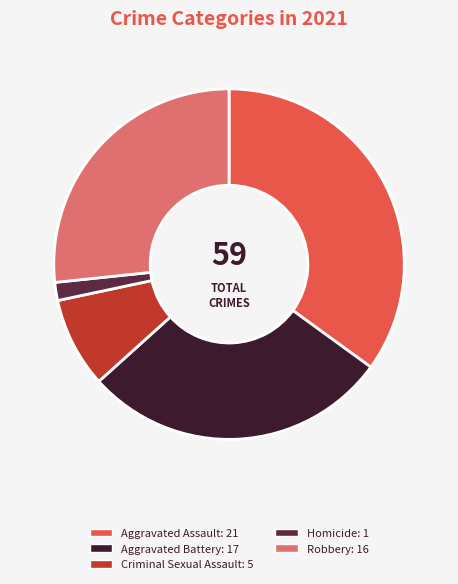

Rank the categories by value from highest to lowest.

Aggravated Assault, Aggravated Battery, Robbery, Criminal Sexual Assault, Homicide